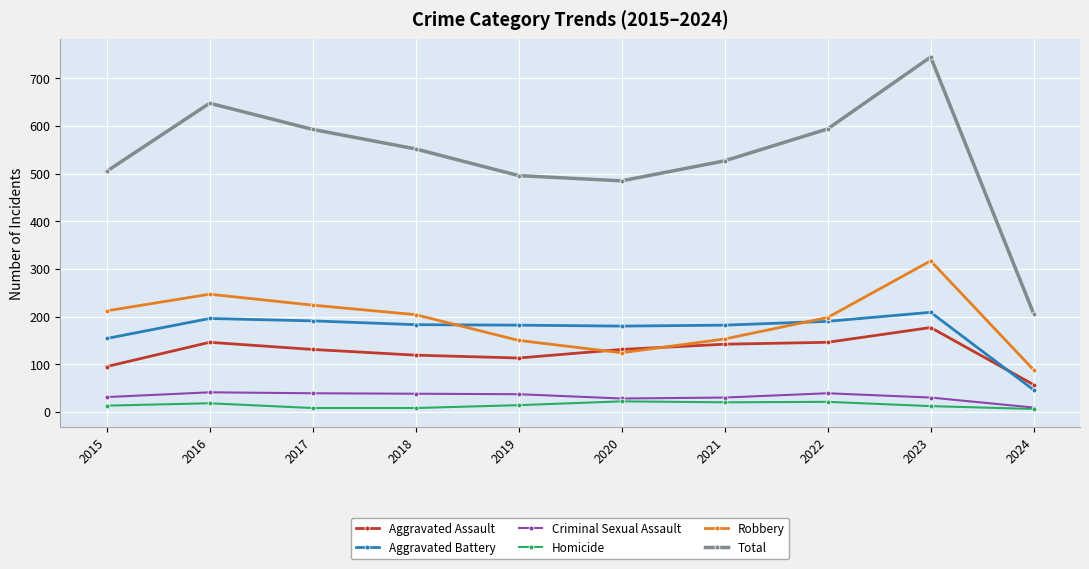

What is the maximum value shown in the chart?

745